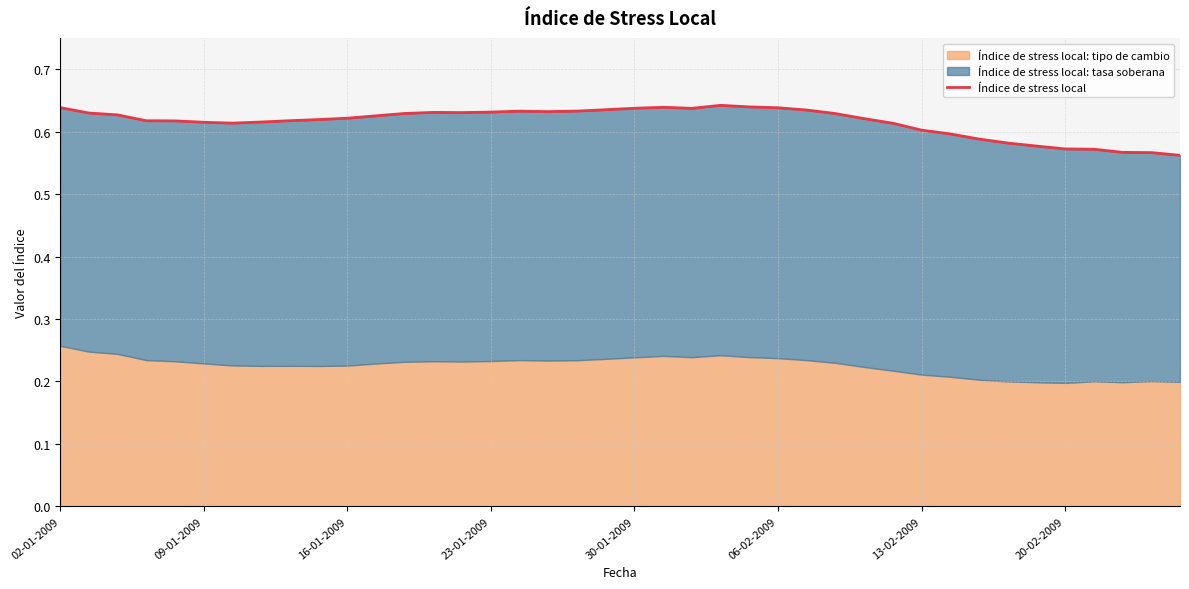

What is the value of the 38th point from the left?

0.6